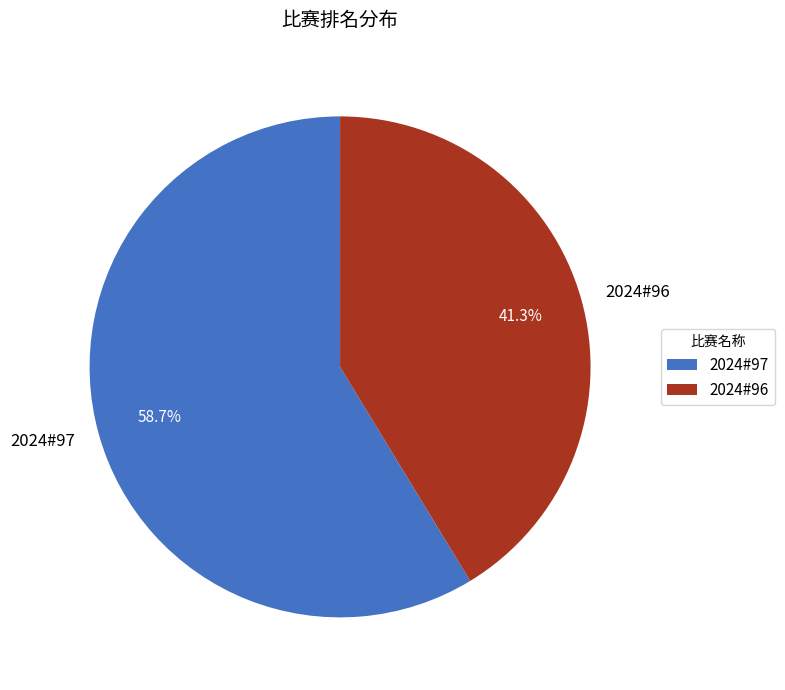

How much of the chart is everything except 2024#96?

58.7%